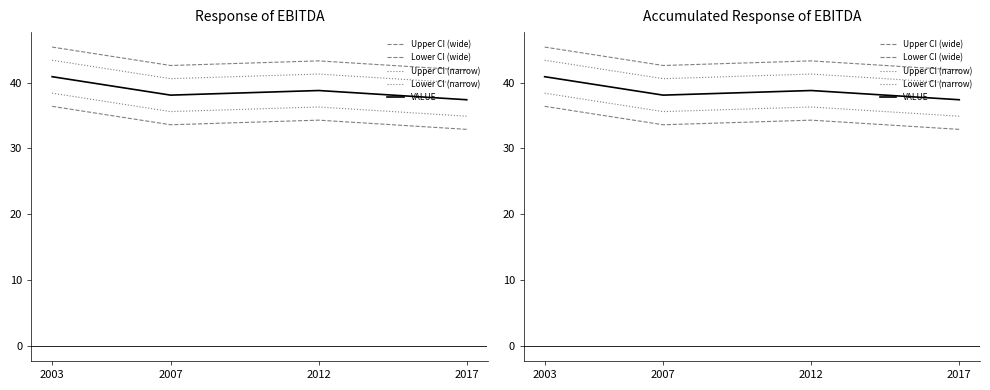

List the series in order of their peak value, highest first.

Upper CI (wide), Upper CI (narrow), VALUE, Lower CI (narrow), Lower CI (wide)